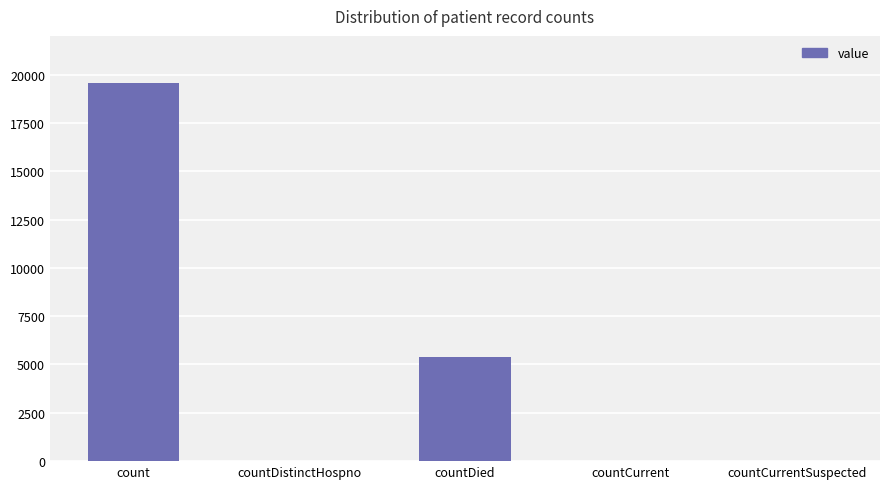

Which label corresponds to the largest value in the chart?

count